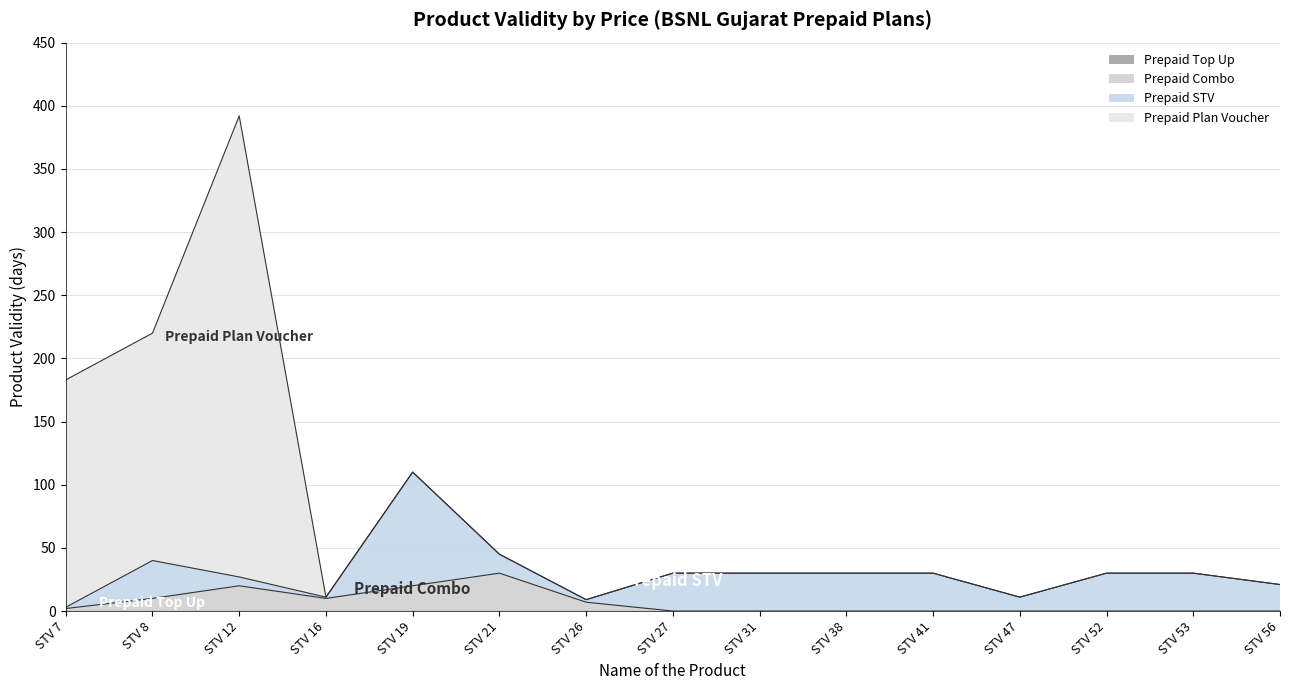

What is the highest value of the Prepaid Combo series?

30